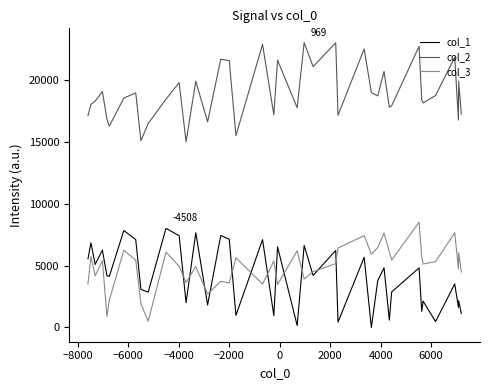

In col_2, how many points are higher than both neighbors (excluding endpoints)?

14